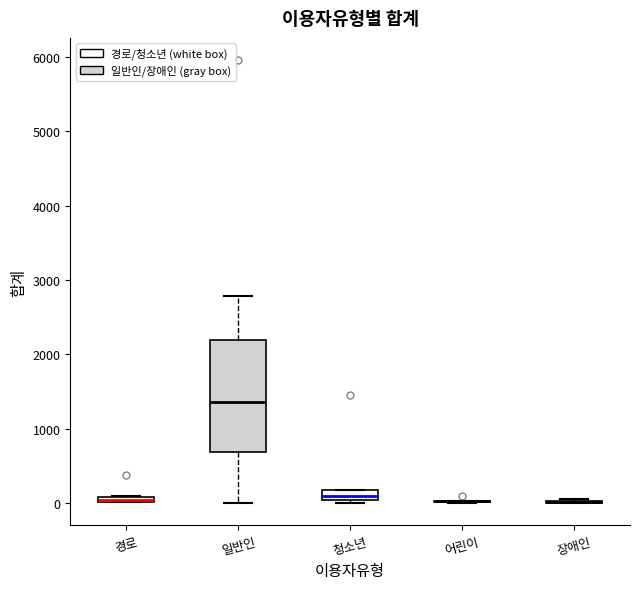

Where is the lower edge of the box for 경로 on the y-axis? The values are not printed on the chart, so give them approximately, as read against the axis.

0